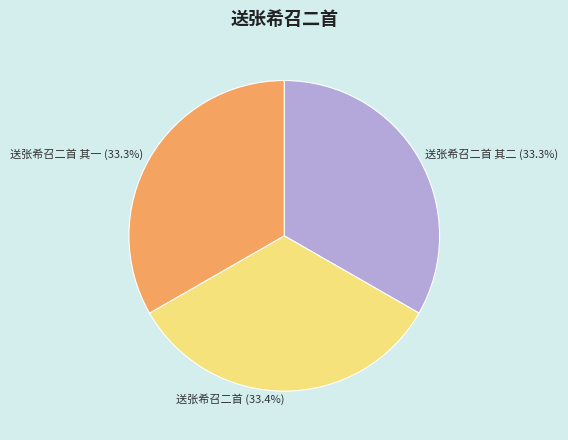

Does 送张希召二首 account for over 50% of the chart?

No